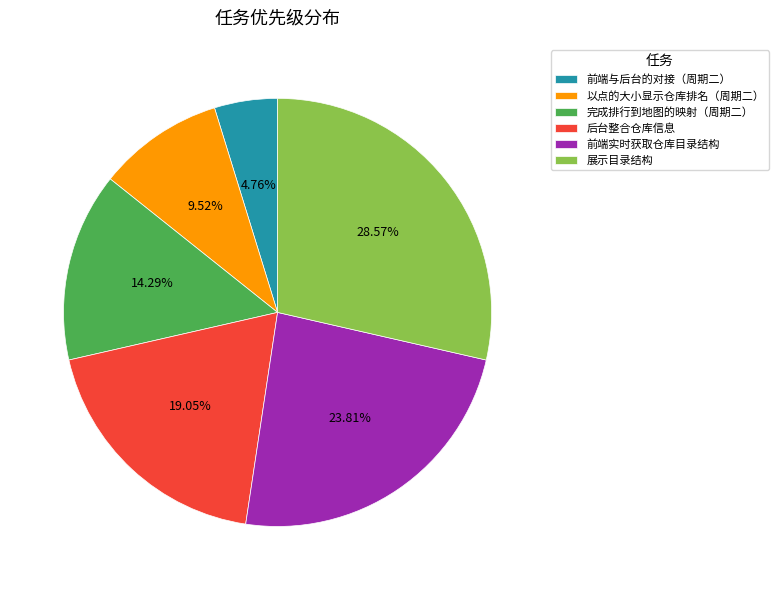

Combined, do 以点的大小显示仓库排名（周期二） and 后台整合仓库信息 account for over 50%?

No